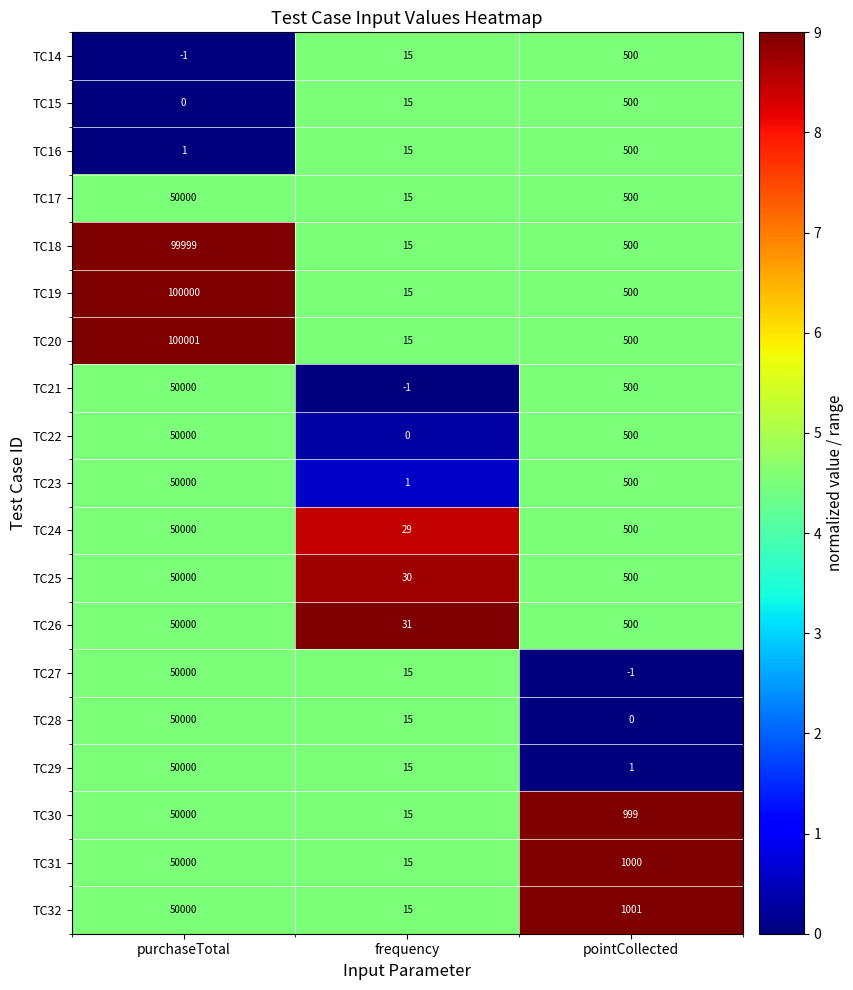

Which series has the largest range (max minus min)?

TC20